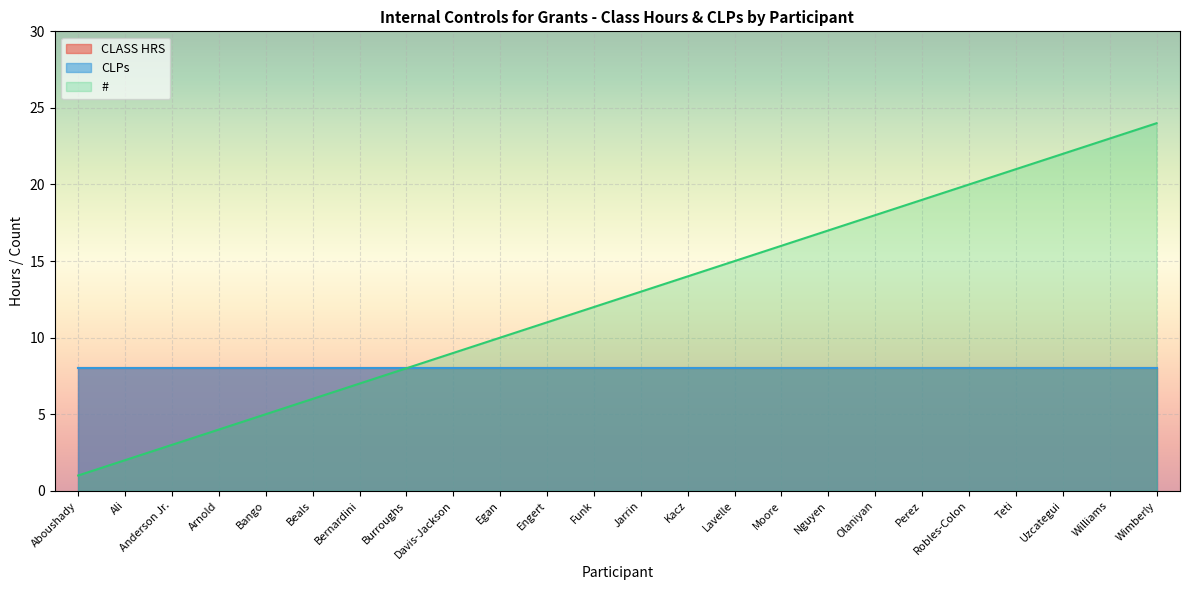

What is the maximum value shown in the chart?

24